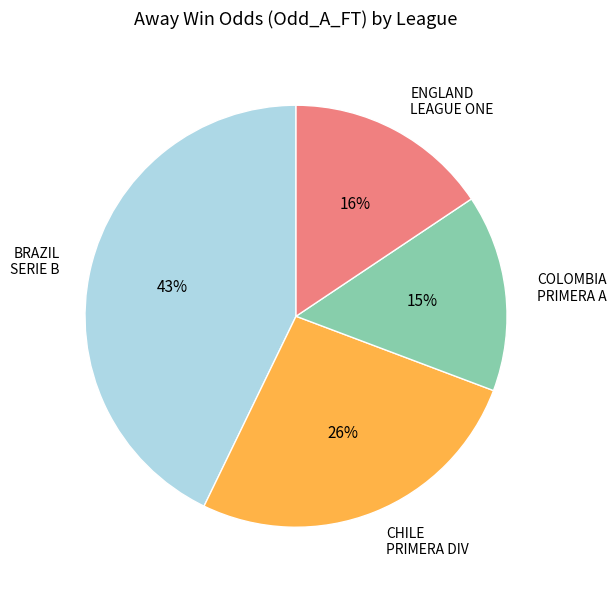

Rank the categories by value from highest to lowest.

BRAZIL SERIE B, CHILE PRIMERA DIV, ENGLAND LEAGUE ONE, COLOMBIA PRIMERA A